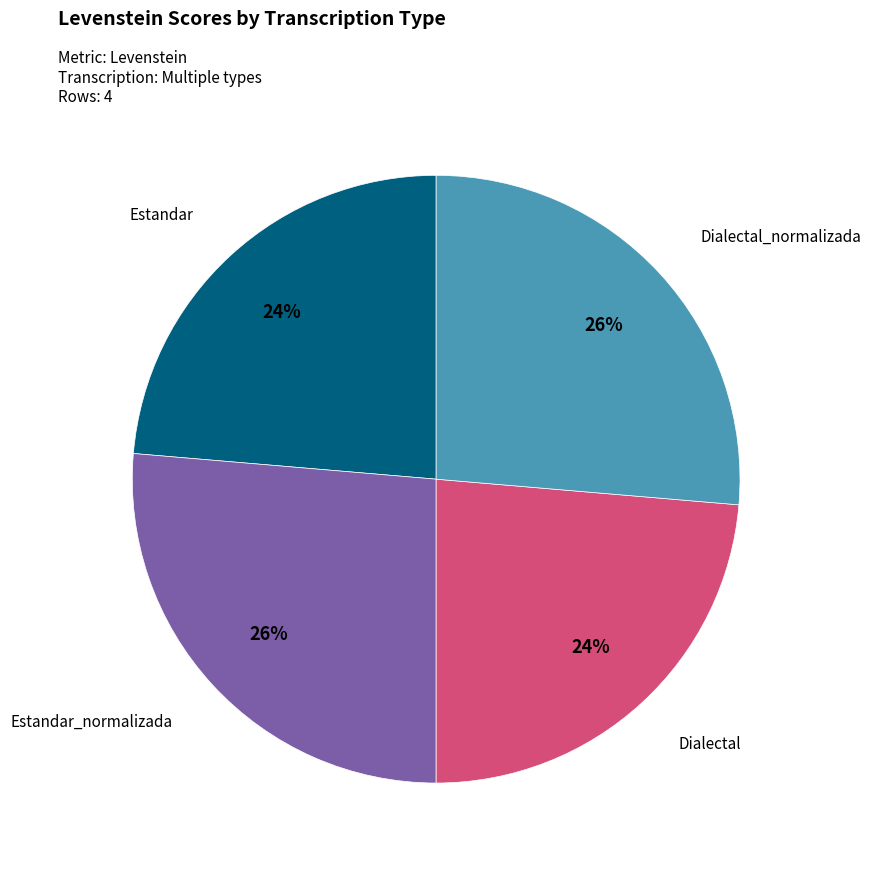

The Dialectal_normalizada slice represents 26% of the pie. True or false?

True